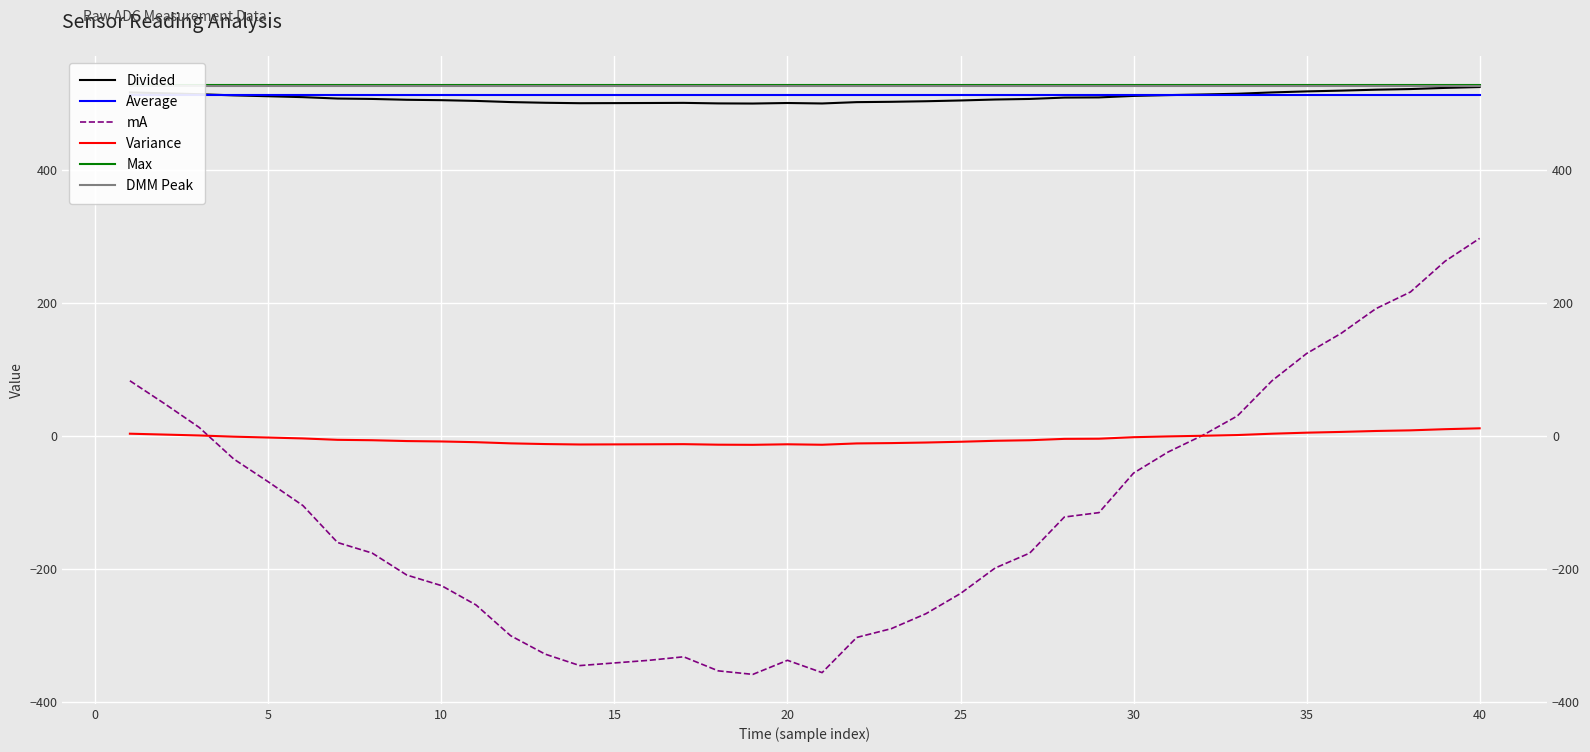

How many series are shown in this chart?

6